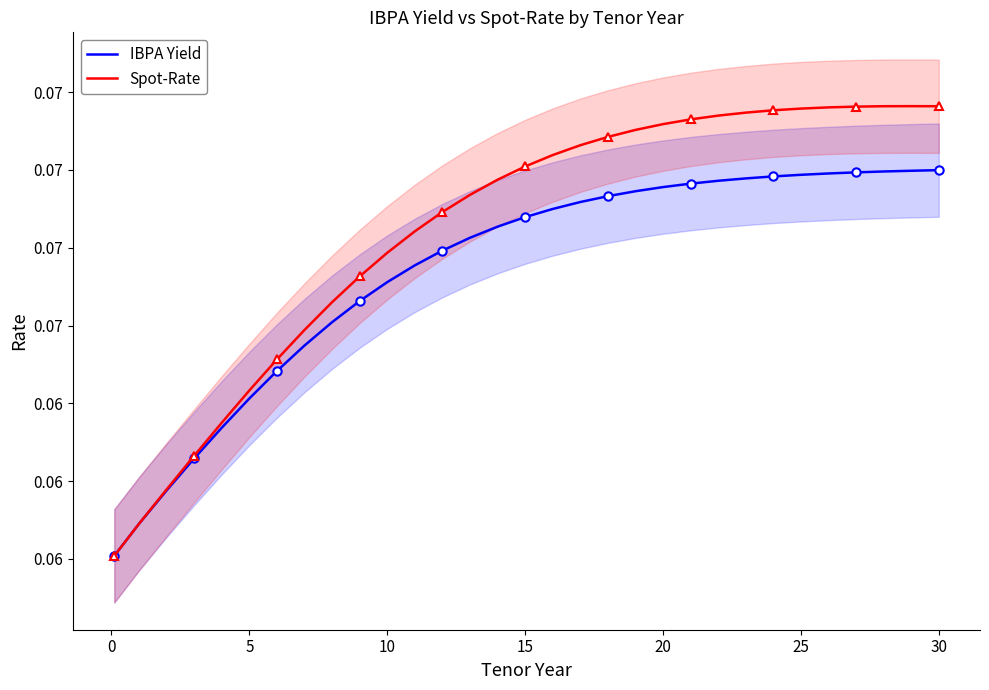

Which has a higher value, 20 or 30?

30